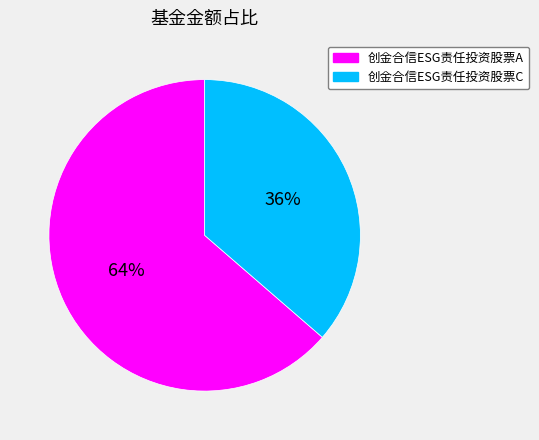

Is there a majority slice in this chart?

Yes